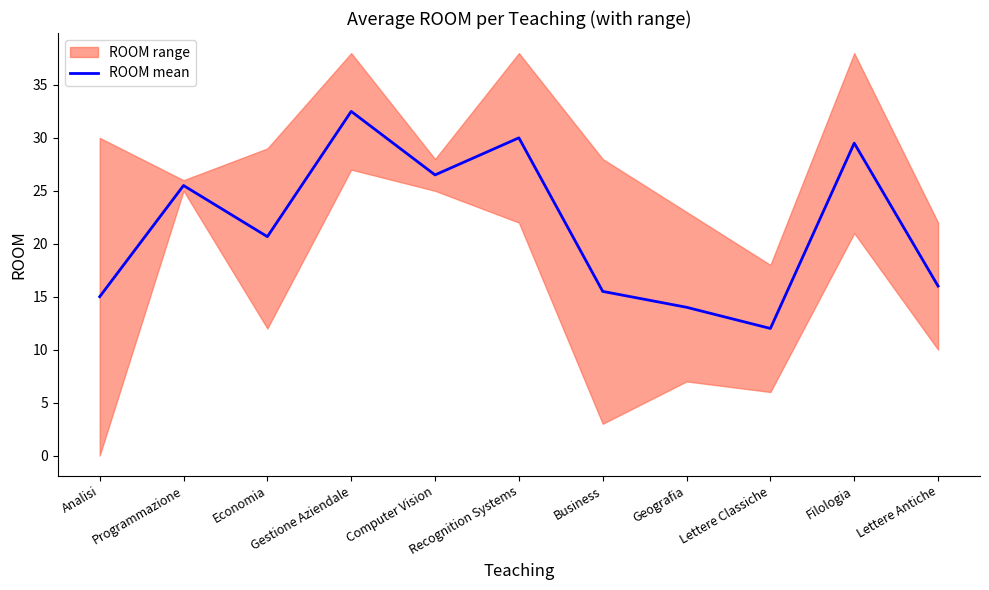

What is the sum of all values?

237.2